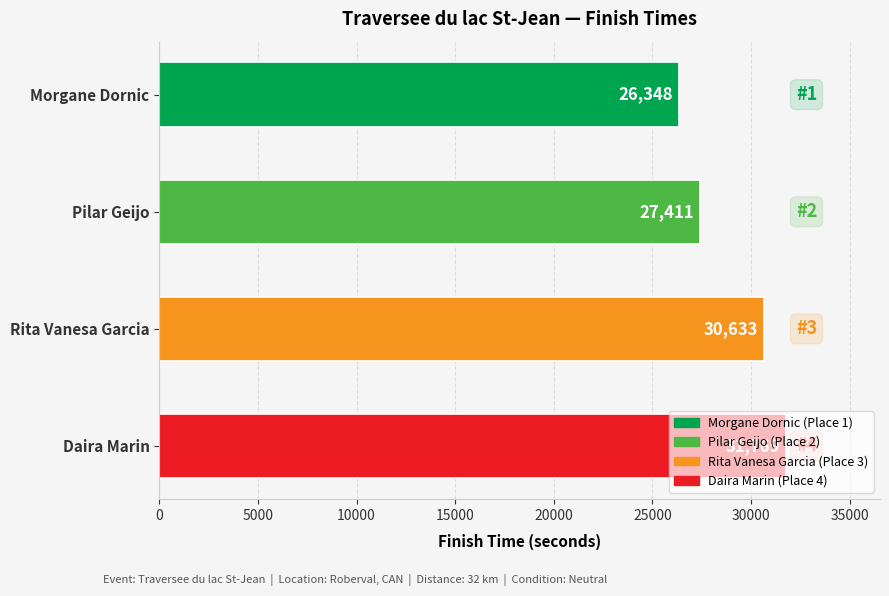

What position from the bottom is Morgane Dornic?

4